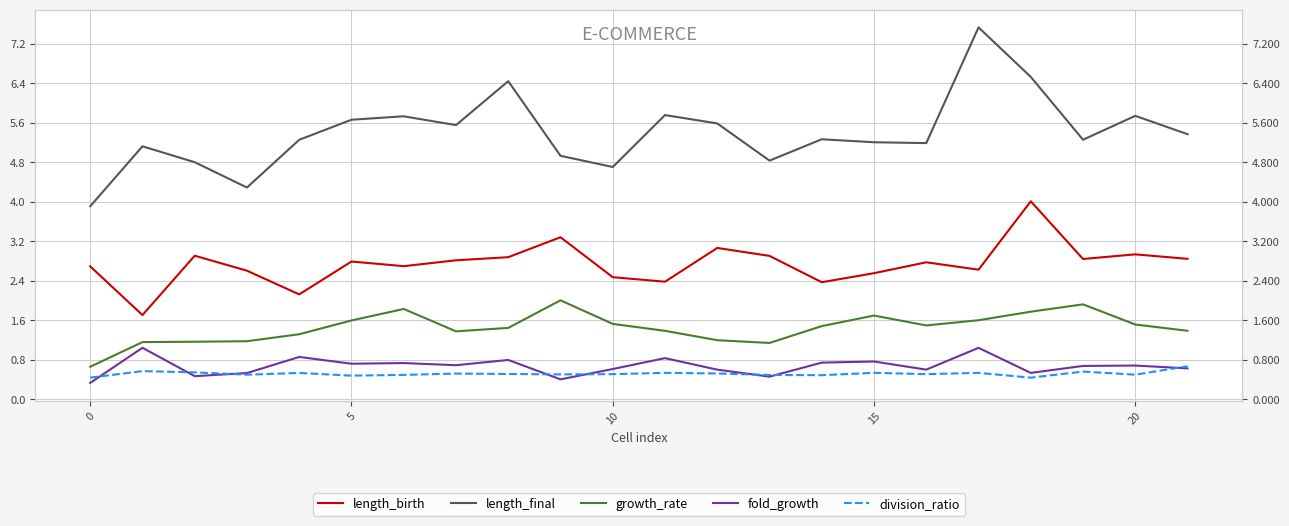

The fold_growth series shows 0.7 at 20. True or false?

True